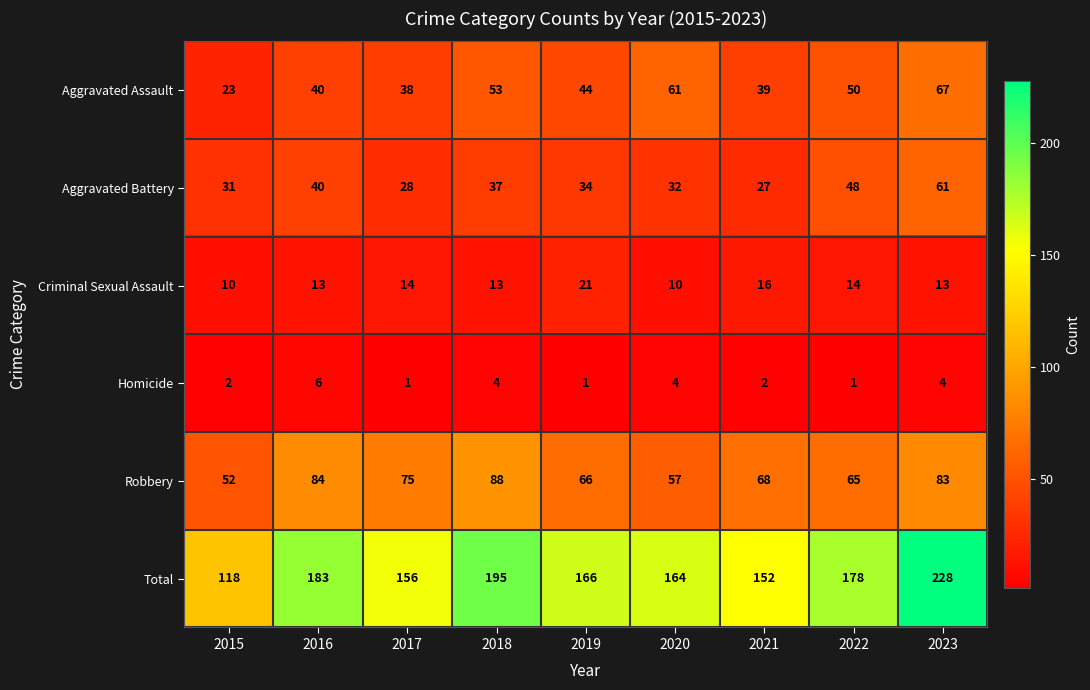

Which series has the largest range (max minus min)?

Total